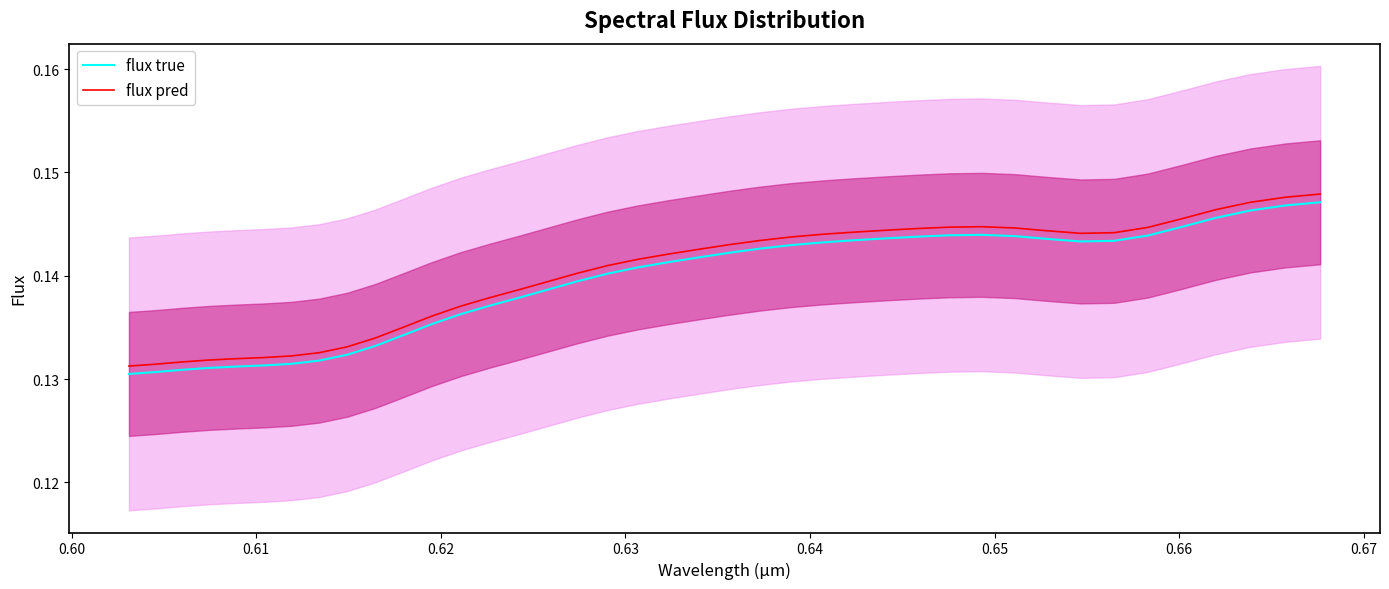

What is the greatest value displayed?

0.1